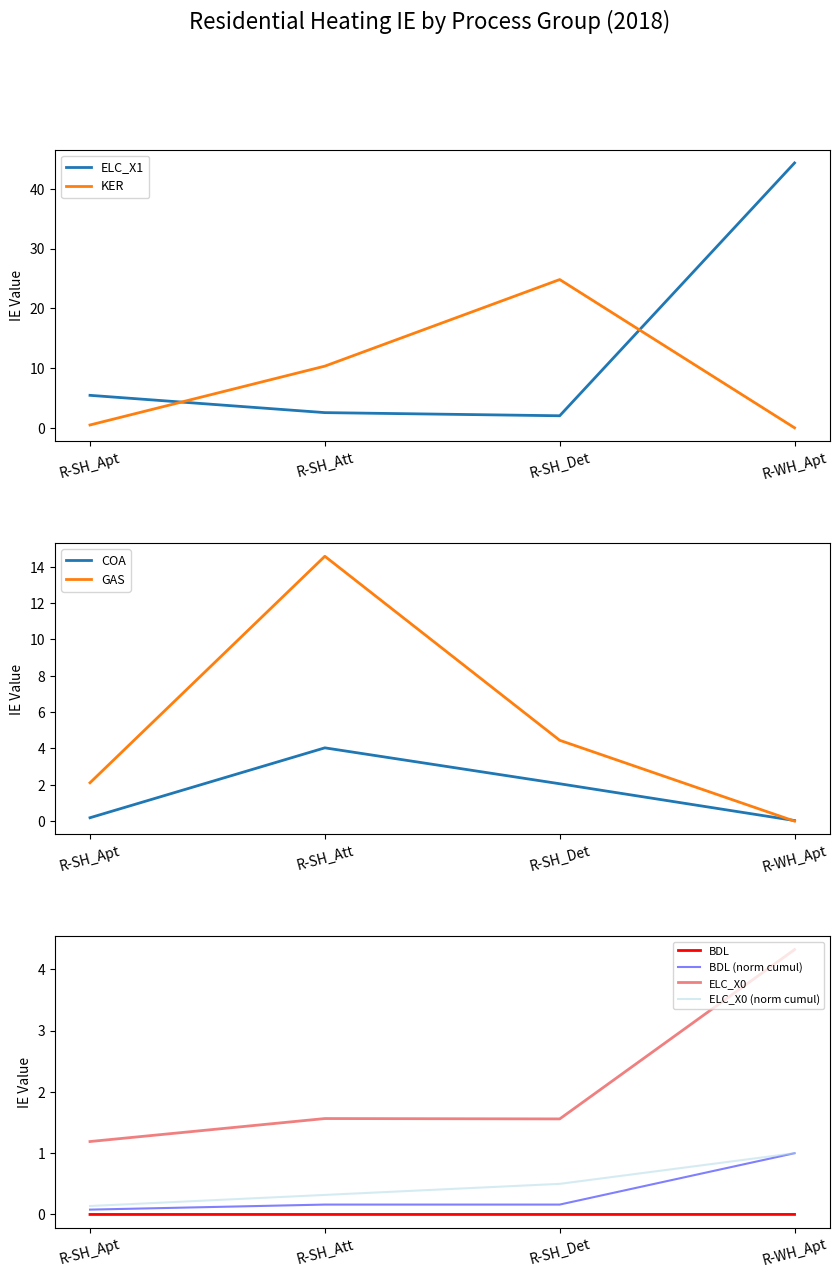

What value does the ELC_X1 series have at R-SH_Det?

2.0